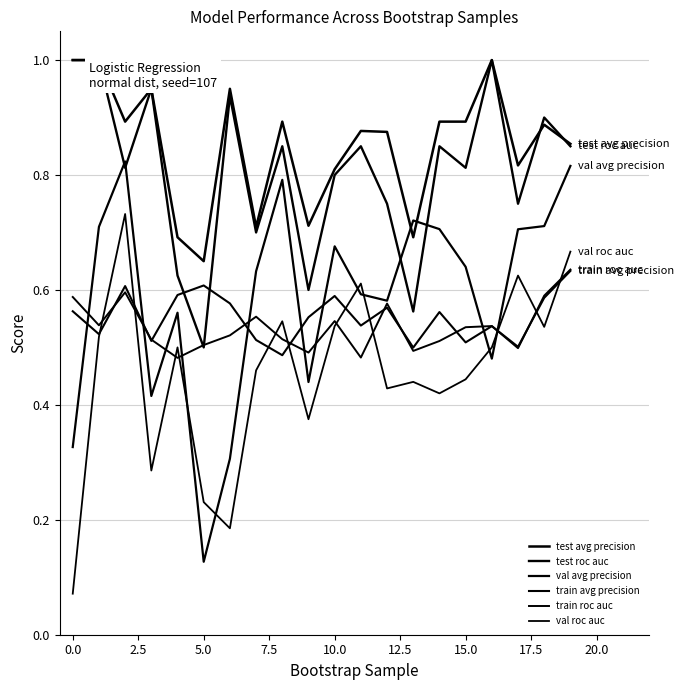

How many lines are shown in the chart?

6